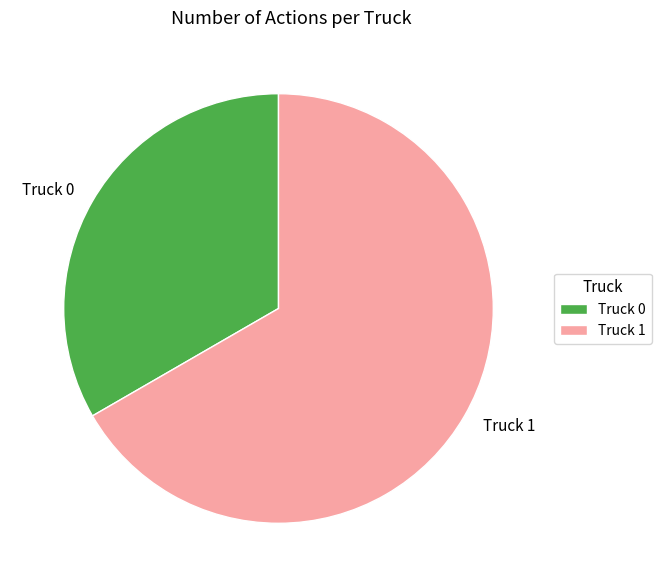

What is the ratio of the value at Truck 1 to the value at Truck 0?

2.0